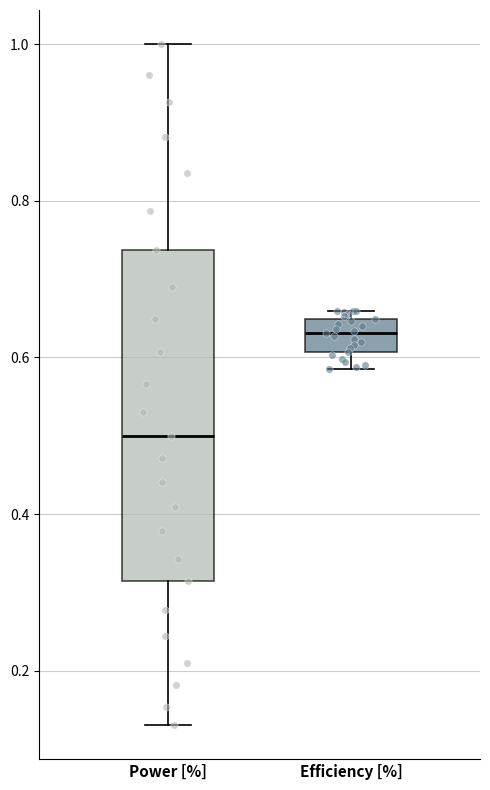

Reading left to right, transcribe this box plot: for each box, give where its median line is, the range the box spans, and where its two whiskers end, as read against the y-axis. The values are not printed on the chart, so give them approximately, as read against the axis.

Power [%]: median 0.50, box 0.32 to 0.74, whiskers 0.14 to 1.00
Efficiency [%]: median 0.64 (inside the box), box 0.60 to 0.64, whiskers 0.58 to 0.66